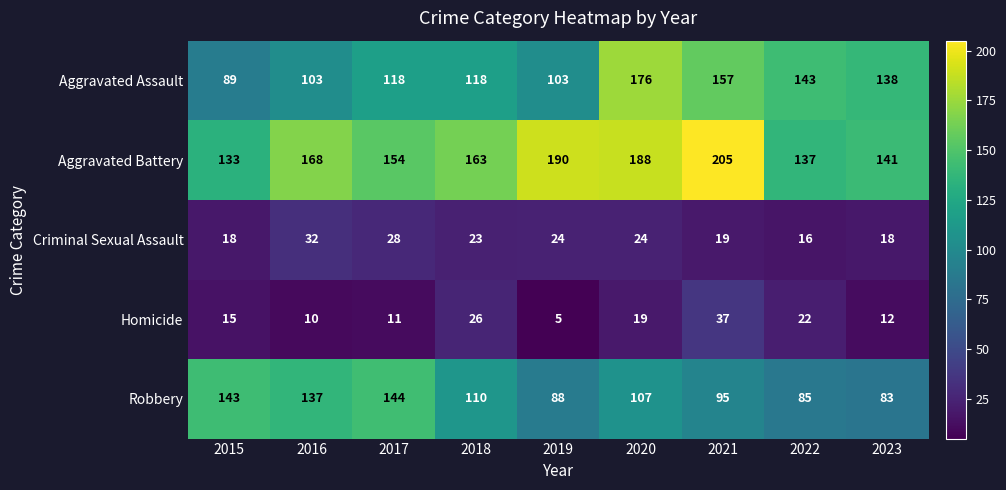

Is the value of Homicide at 2023 greater than the value of Aggravated Assault at 2019?

No